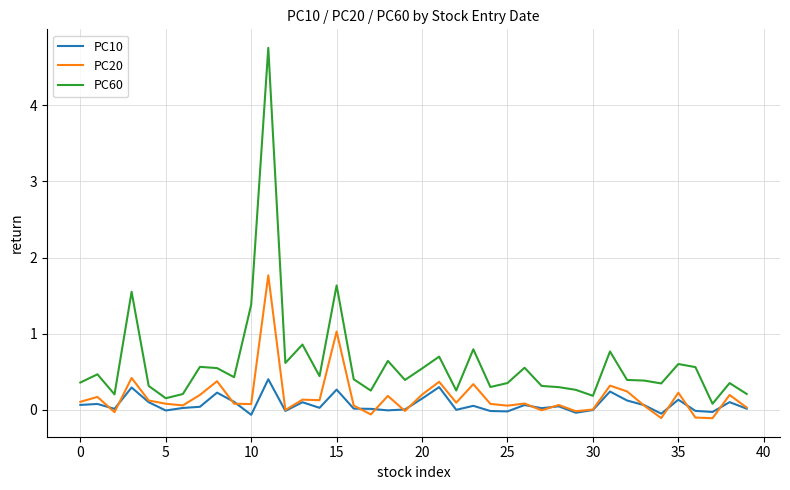

Which series has the widest spread of values?

PC60